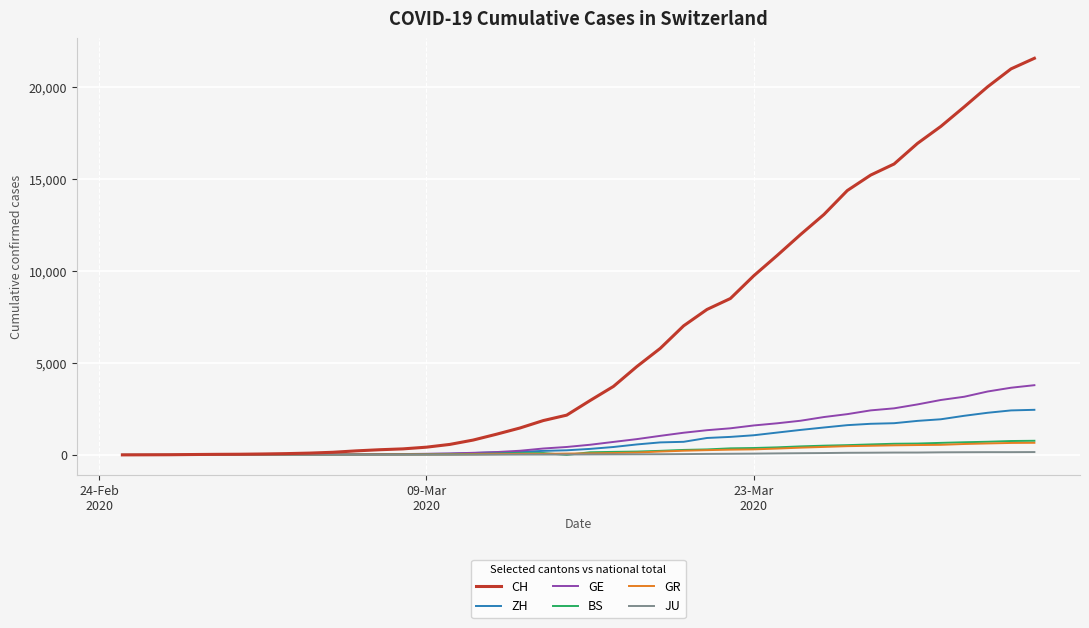

What is the maximum value shown in the chart?

21554